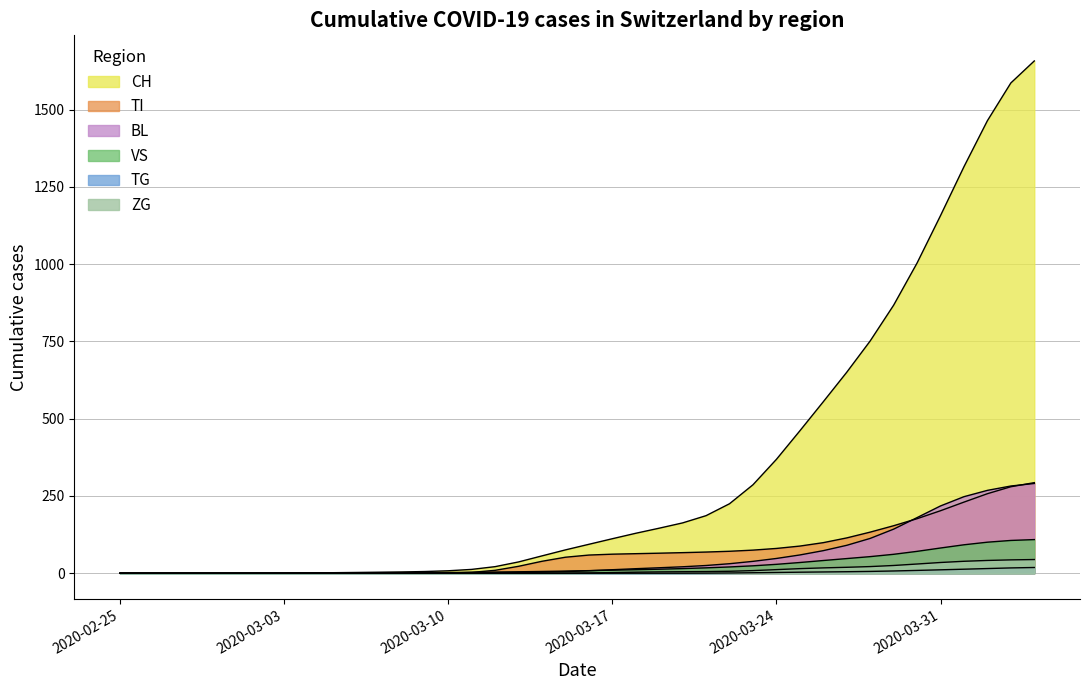

What is the approximate value of VS at 2020-03-08?

2.0